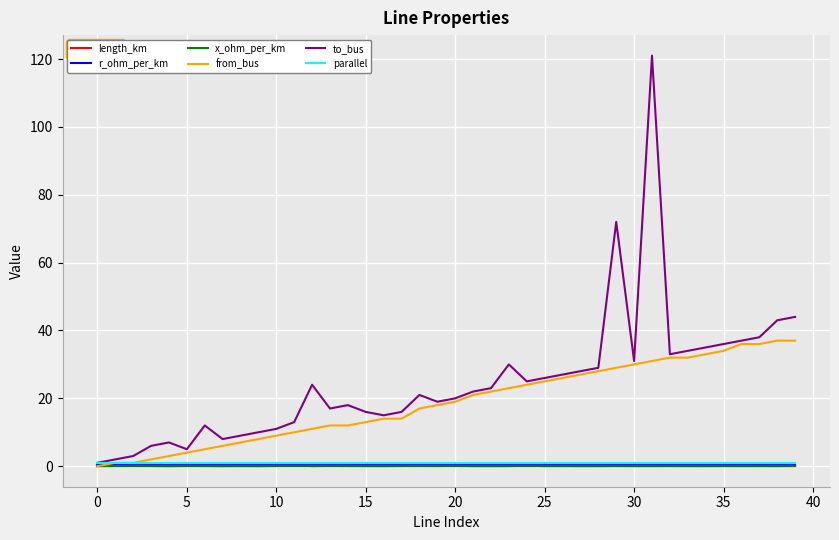

Which series has the largest total across all categories?

to_bus